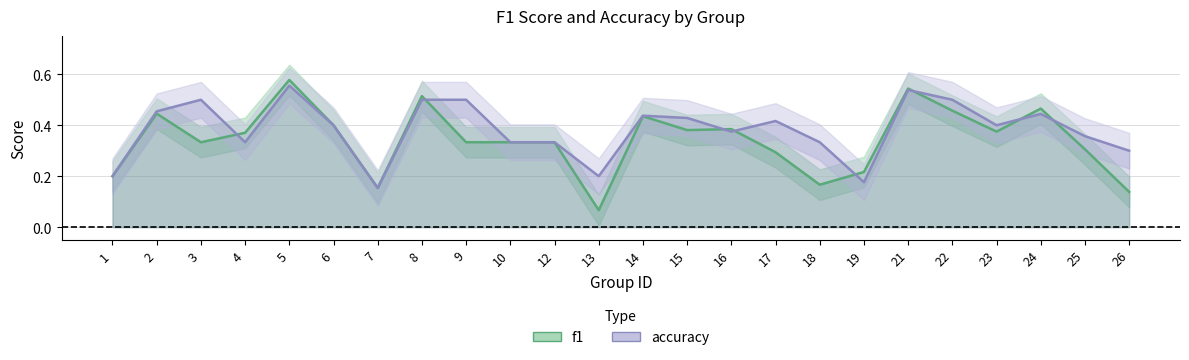

True or false: accuracy has a value of 0.3 at 13.

False